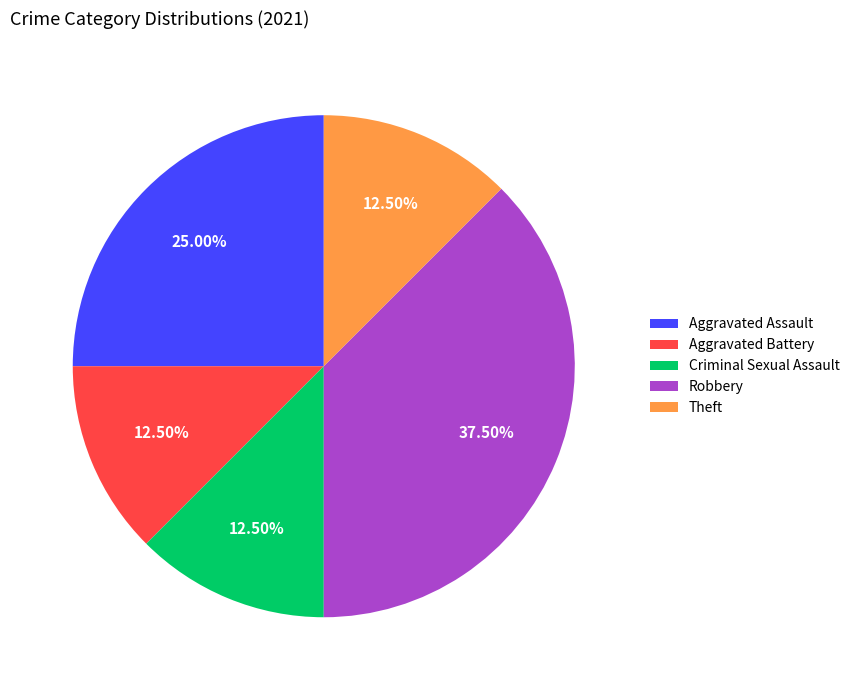

Between Robbery and Theft, which is larger?

Robbery